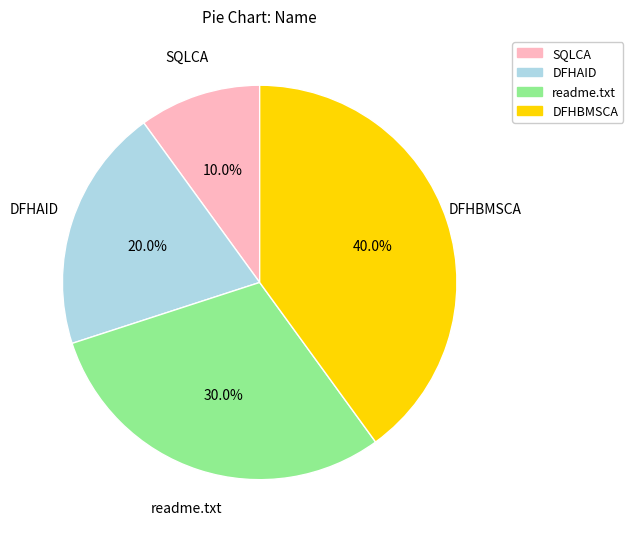

What is the ratio of the value at SQLCA to the value at DFHAID?

0.5